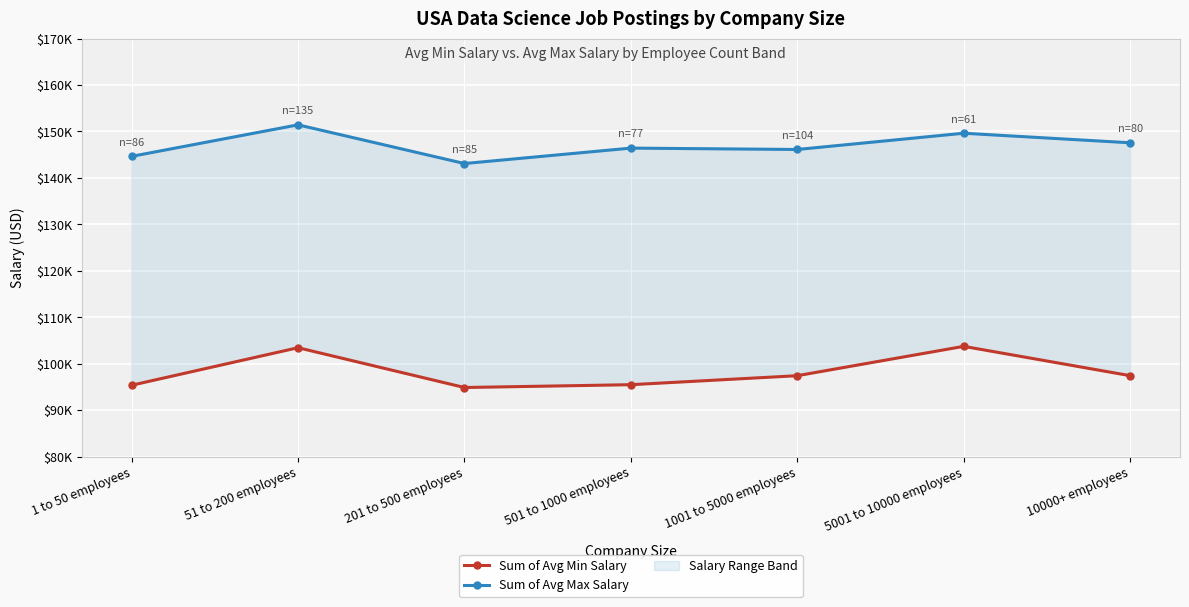

What is the value of the Sum of Avg Max Salary point at the 2nd from the left?

151414.8